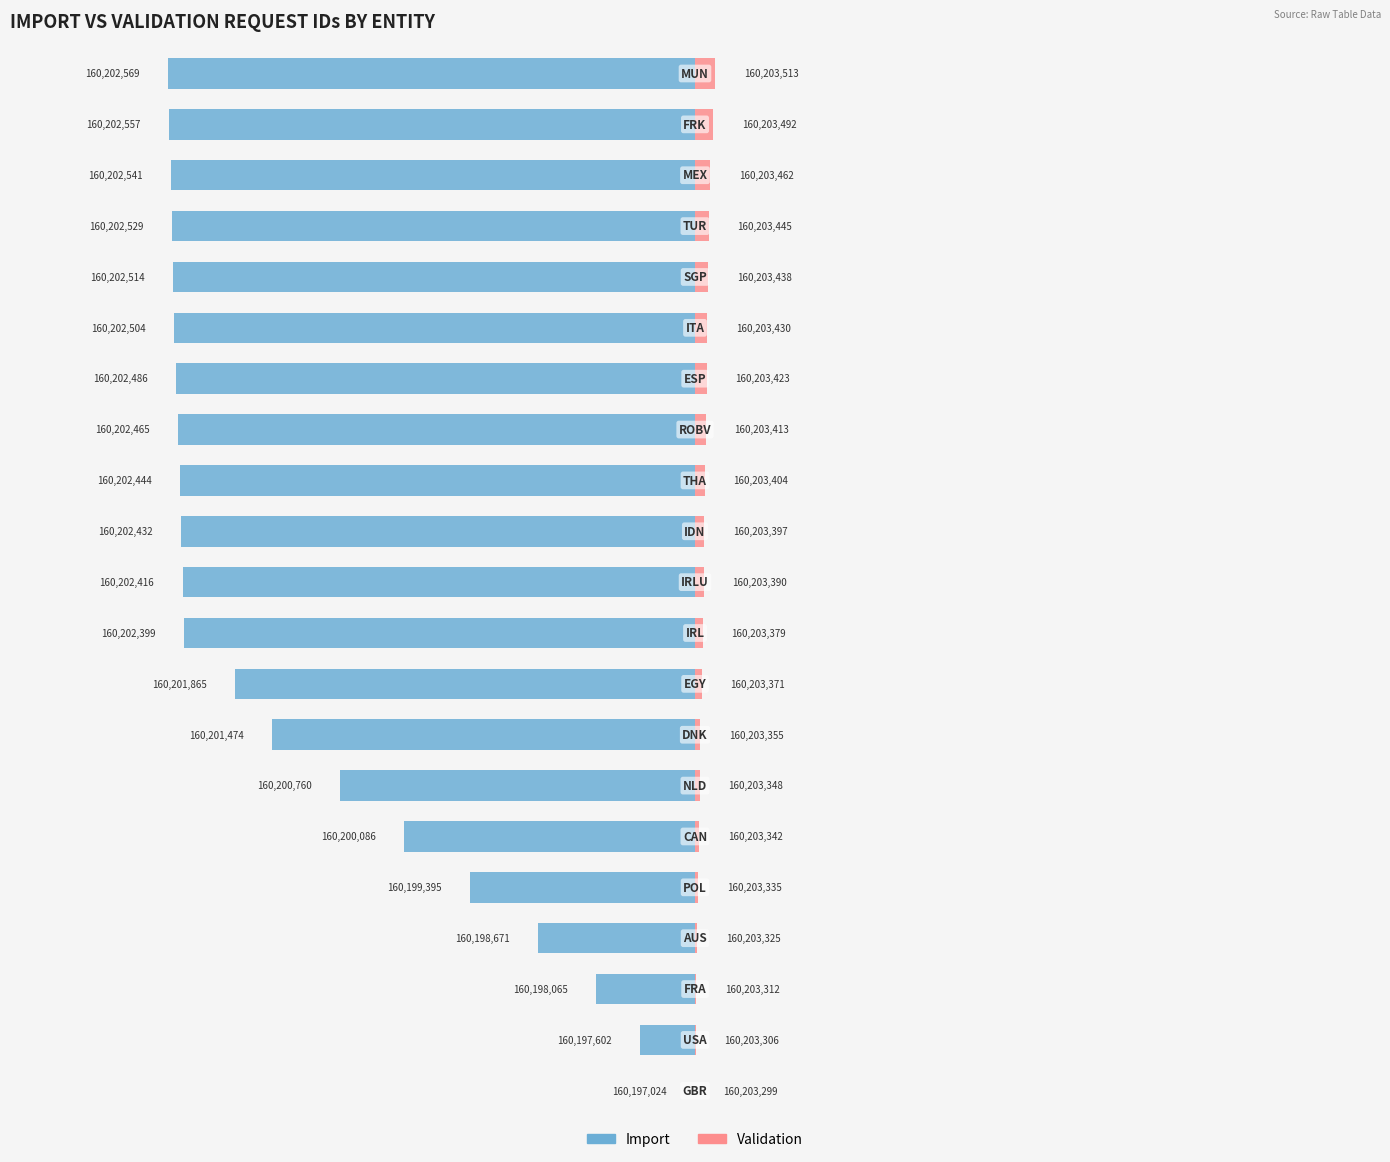

The Import series shows -8.5 at 15. True or false?

False